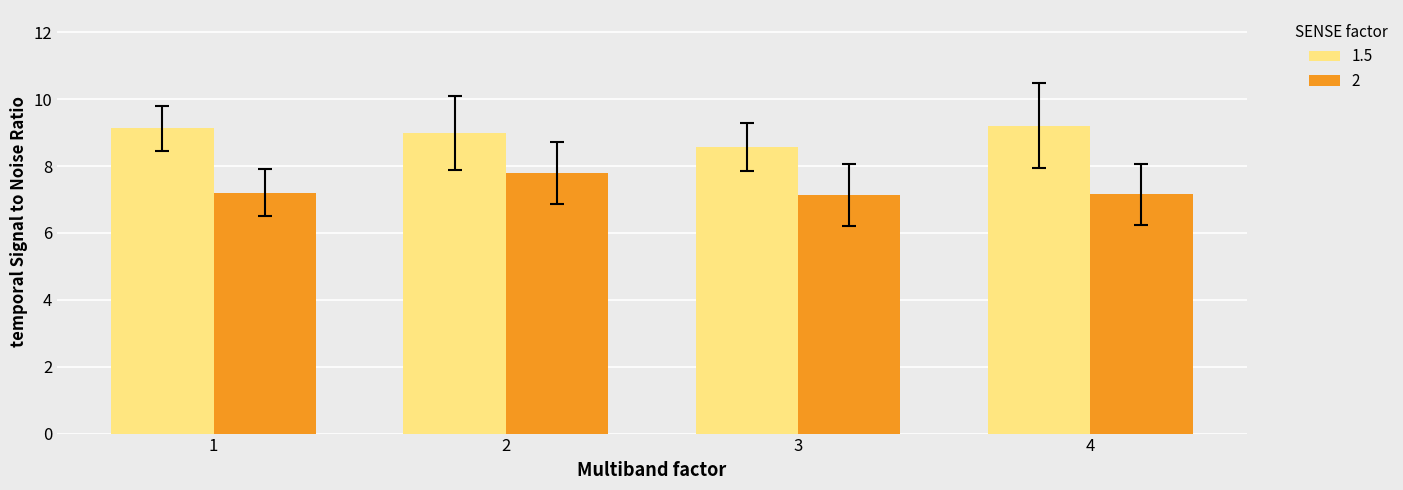

What is the total value across all series at 4?

16.4